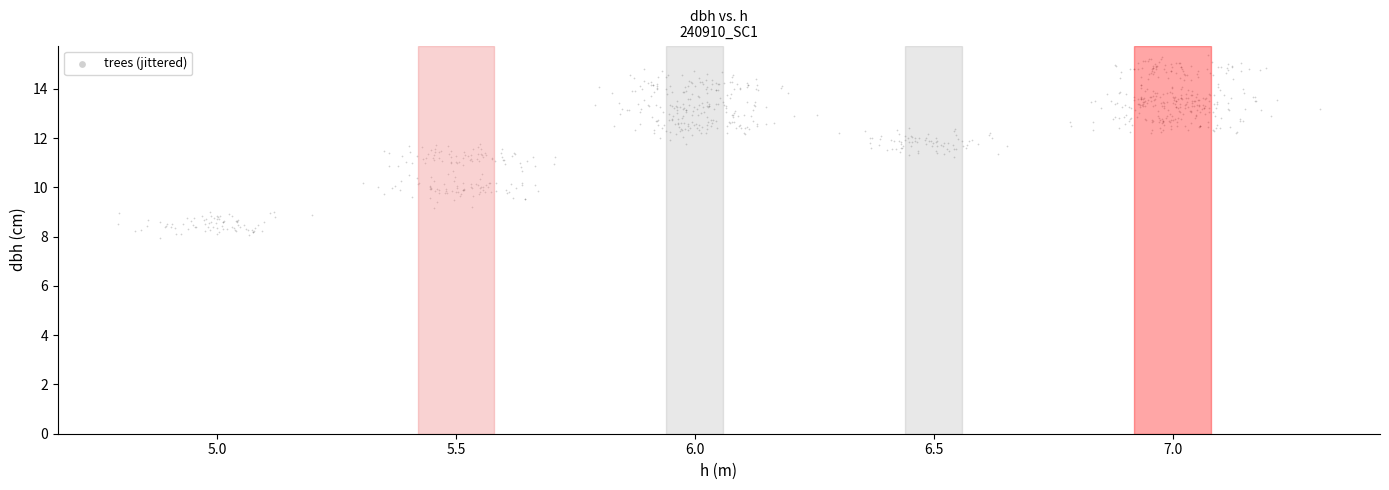

What is the range of X values (max minus min)?

2.5